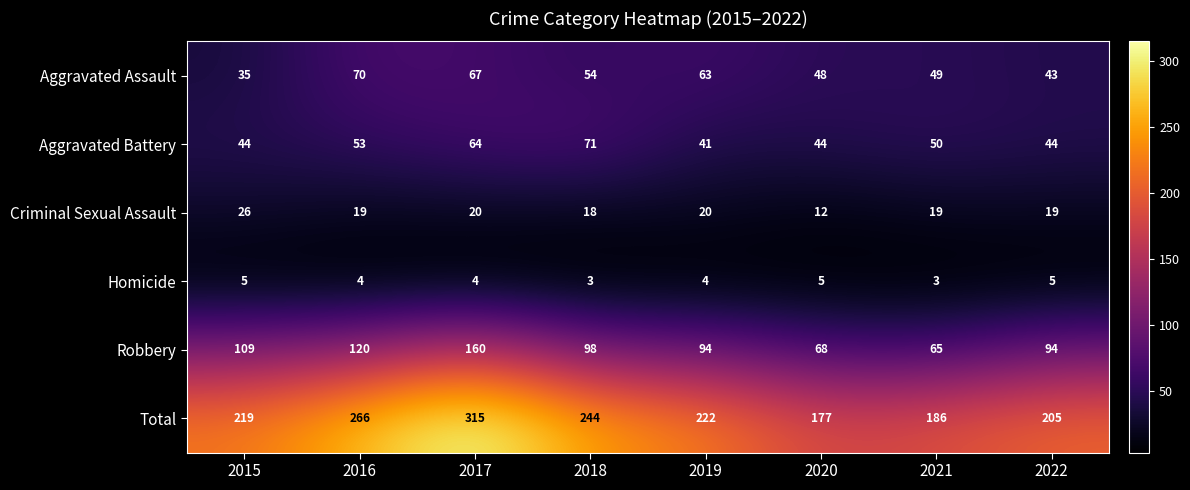

What is the smallest value displayed?

3